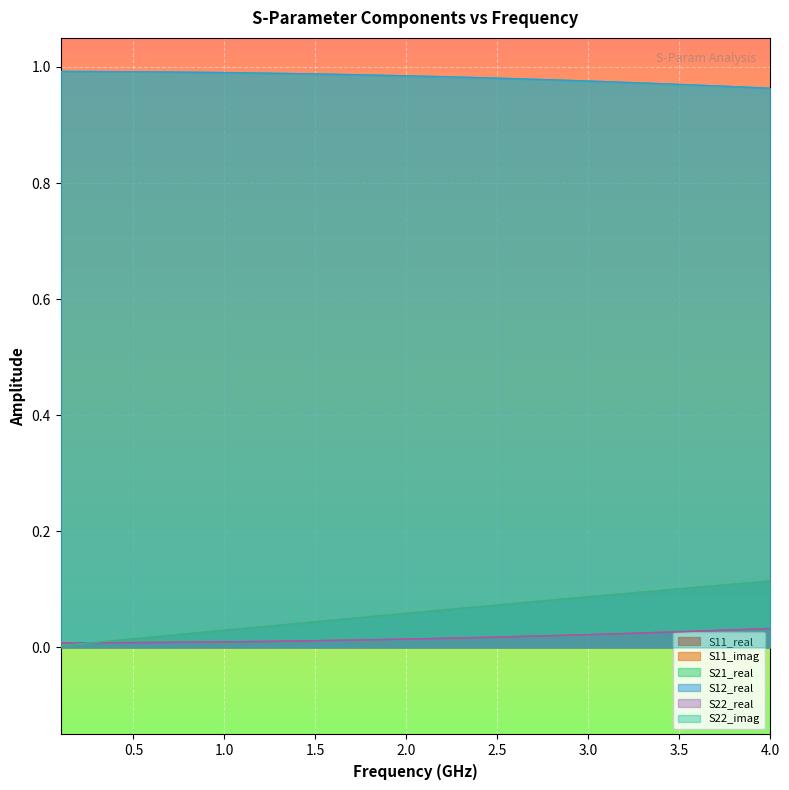

True or false: S22_imag has a value of 0.0 at 1.5.

True